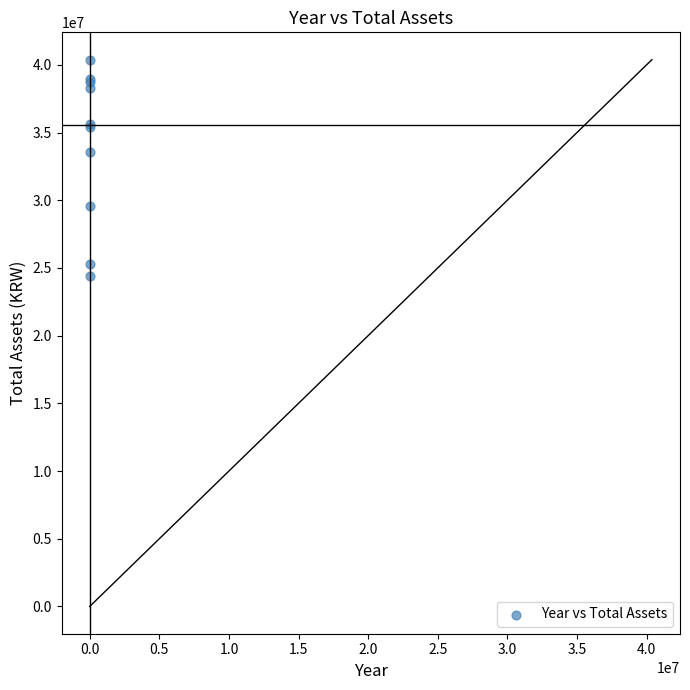

What Y value in the scatter plot is closest to 32377179?

33536072